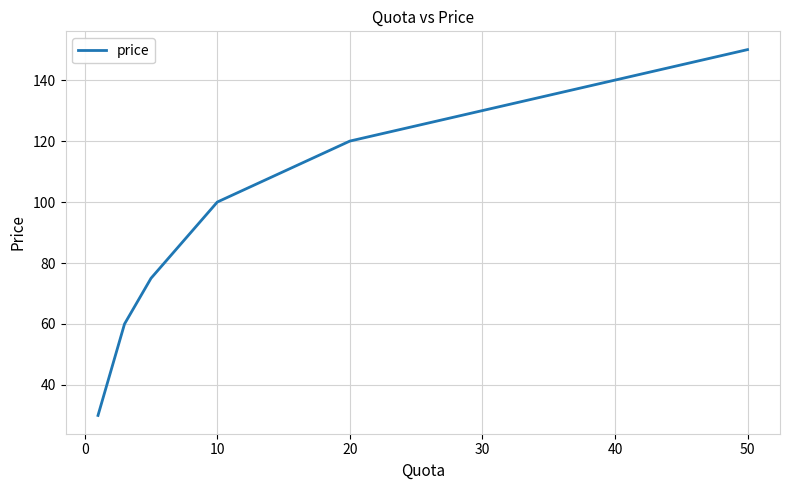

What is the difference between the maximum and minimum values?

120